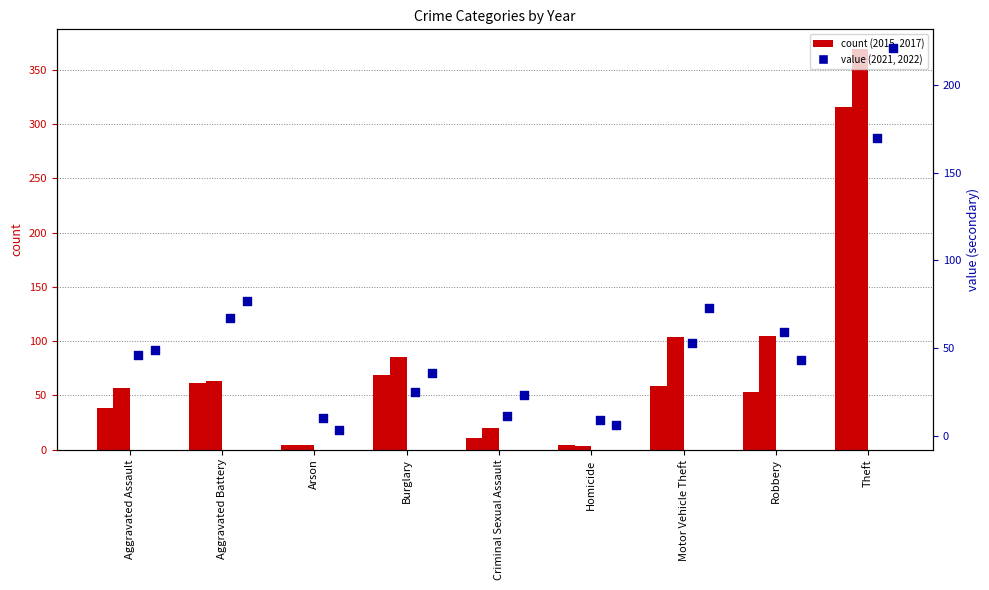

At how many categories does at least one series exceed 10?

7